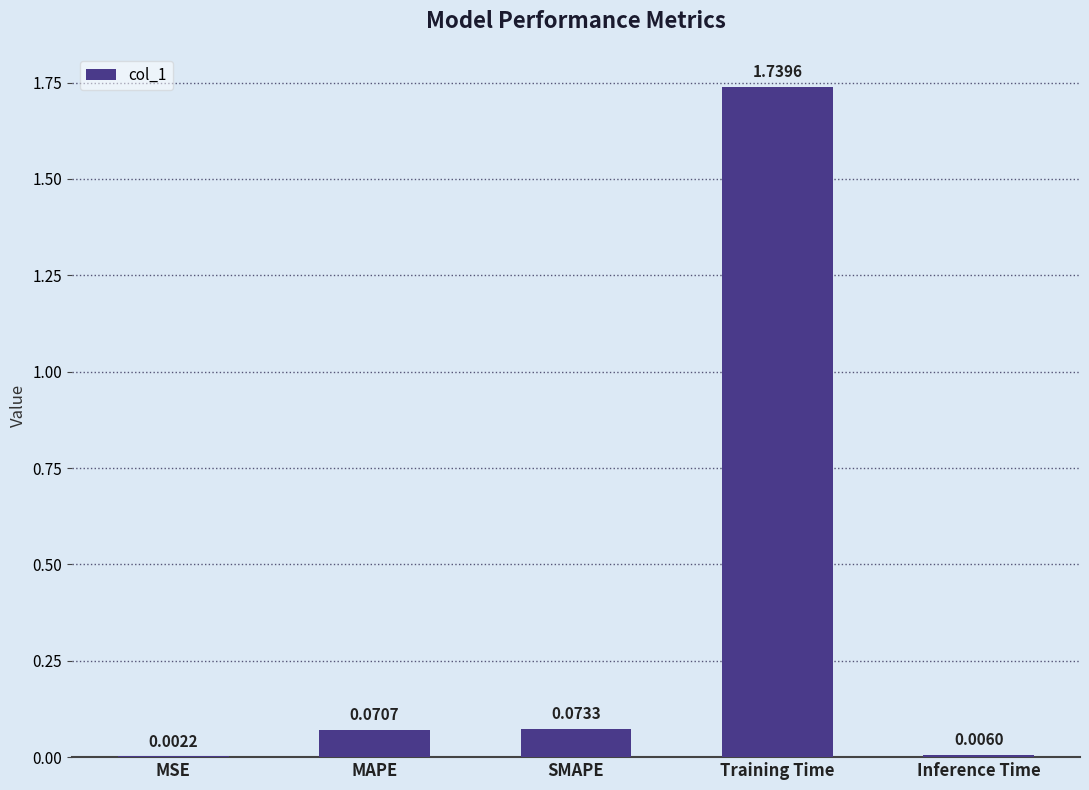

What is the change in value from MAPE to Training Time?

+1.7